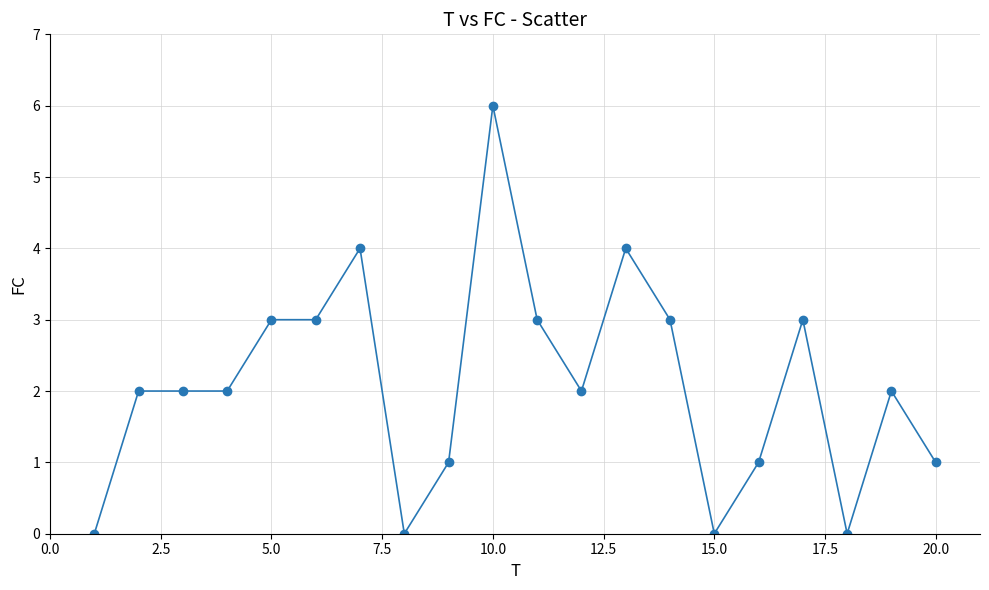

True or false: the data has more than 0 interior local peaks.

True